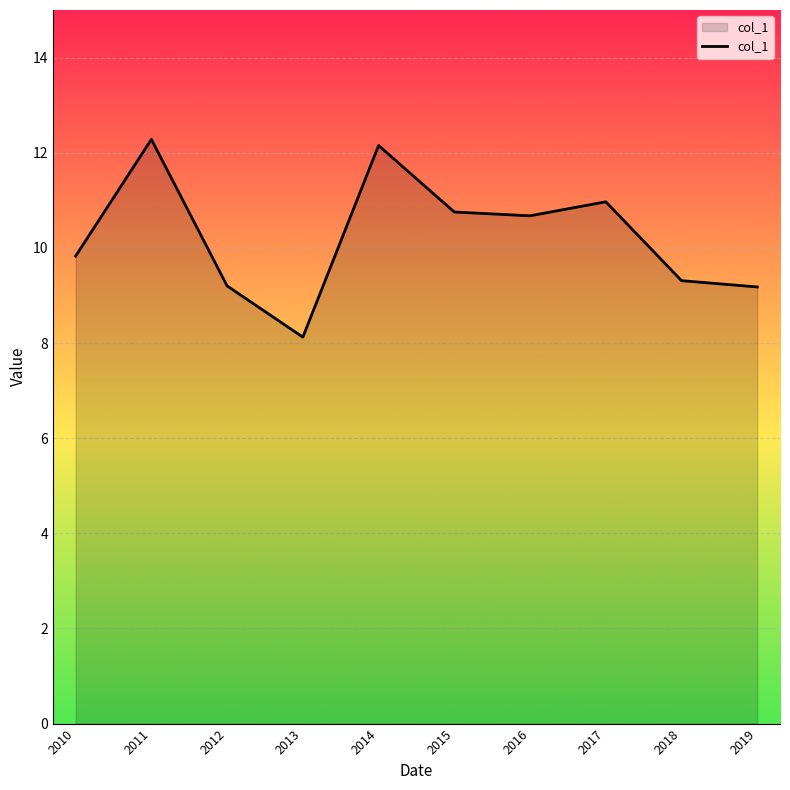

What is the maximum value shown in the chart?

12.3